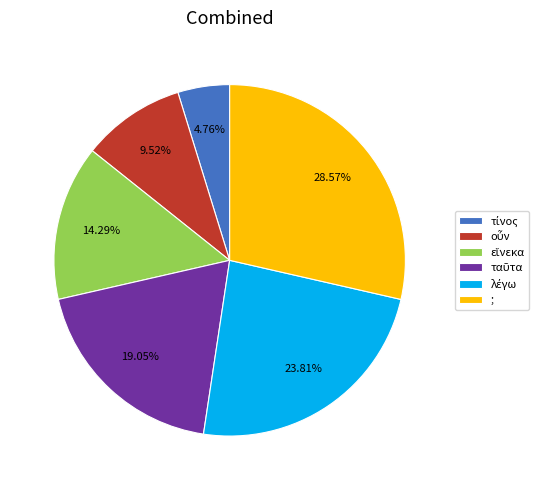

How many segments does this pie chart have?

6